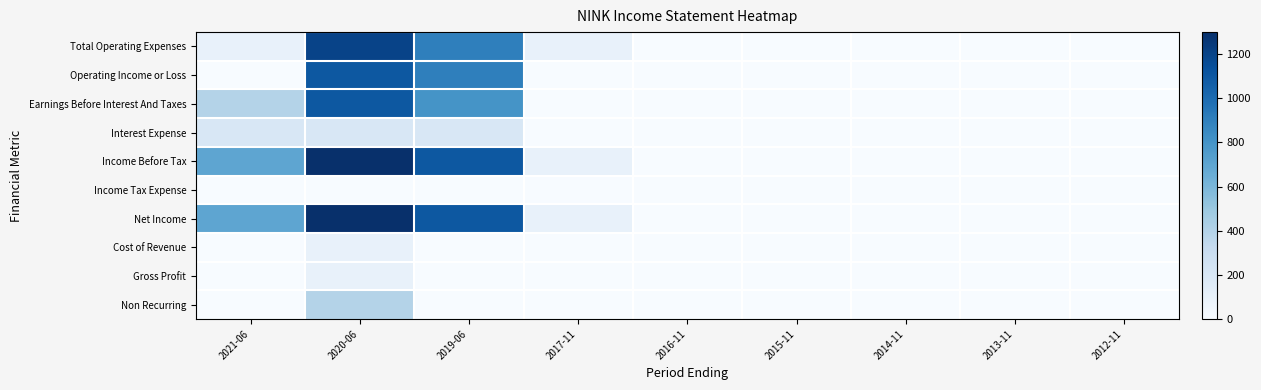

Which category has the highest value across all series?

2020-06